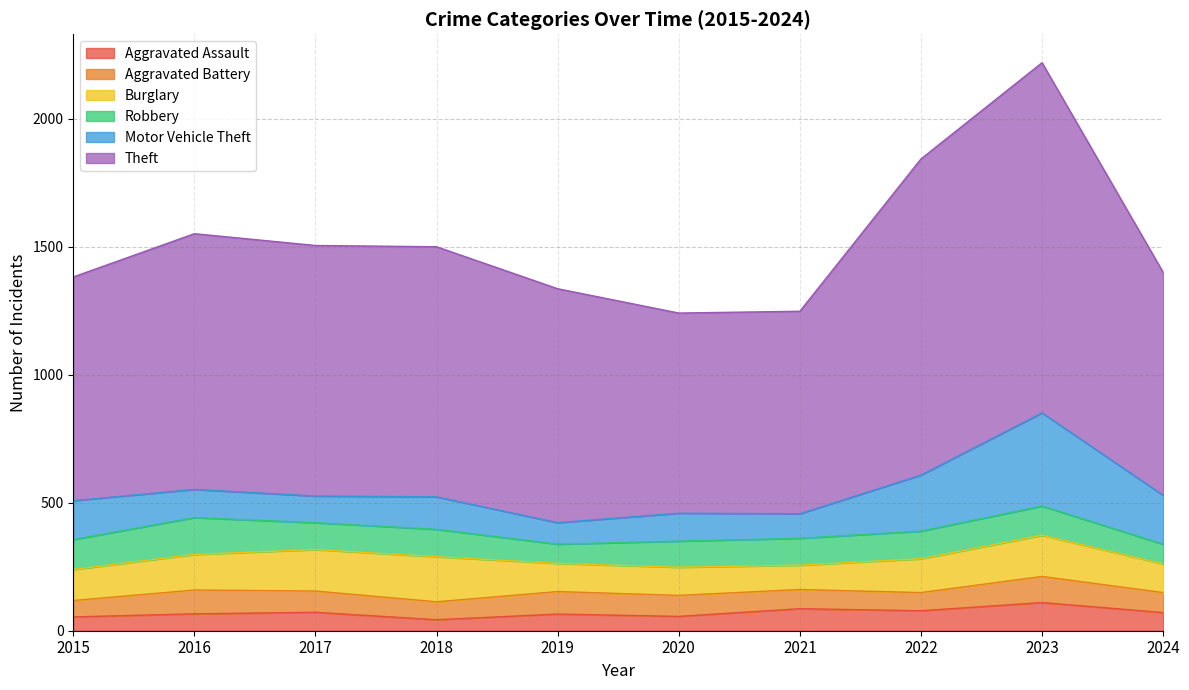

At which label does Robbery reach its minimum?

2019